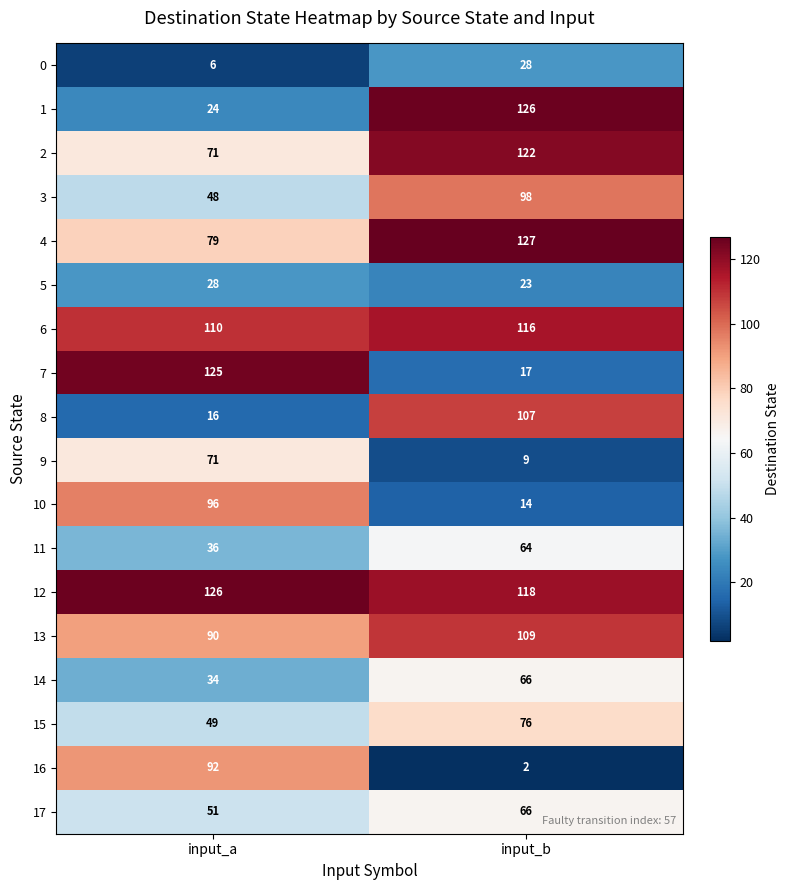

Between input_a and input_b, which series saw the biggest shift?

7